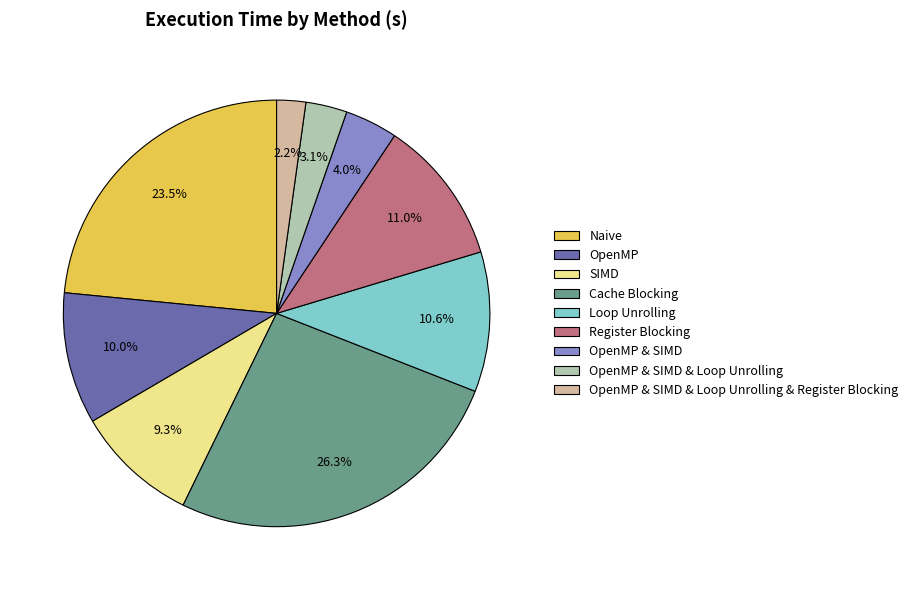

Which slice is the largest?

Cache Blocking